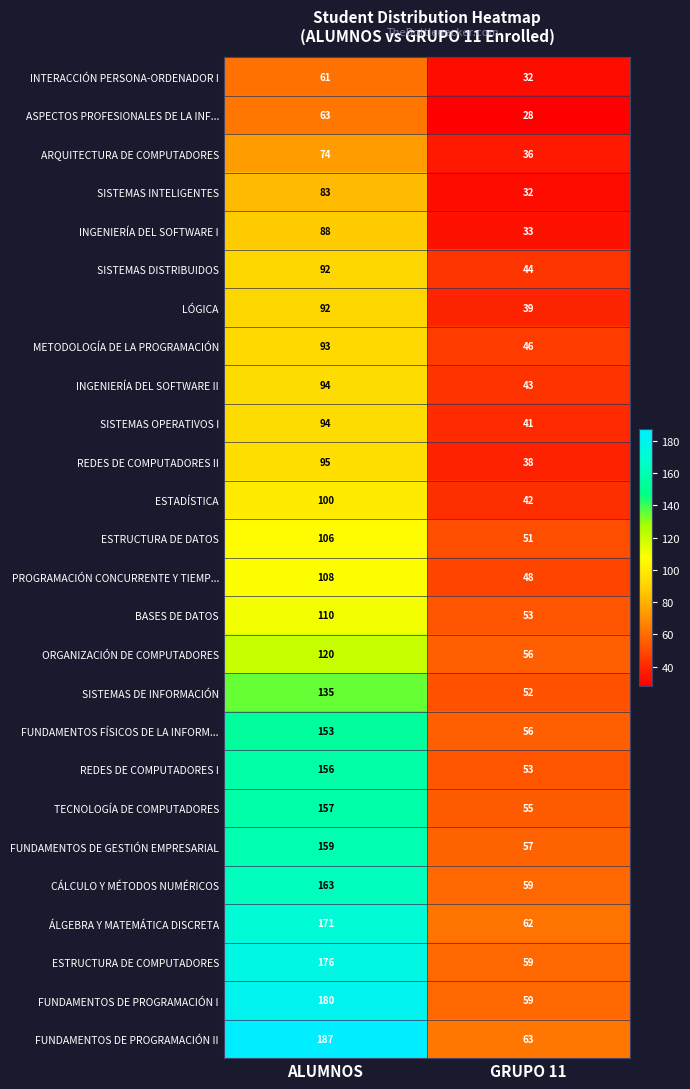

The INGENIERÍA DEL SOFTWARE I series shows 88 at ALUMNOS. True or false?

True